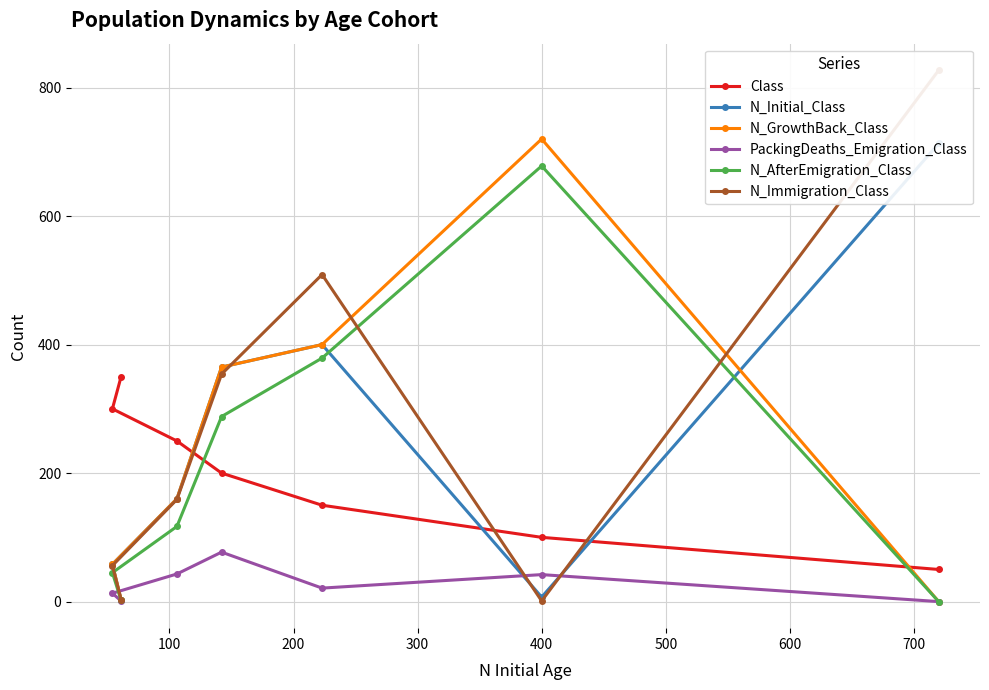

Which series has the largest range (max minus min)?

N_Immigration_Class